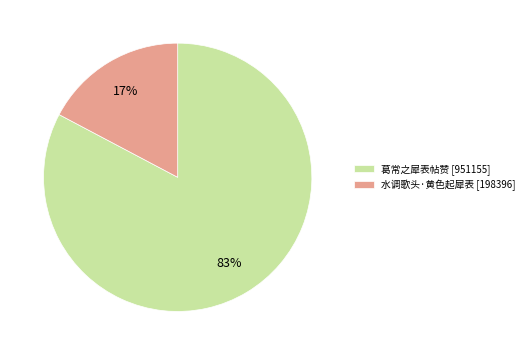

Count the number of slices in the pie.

2